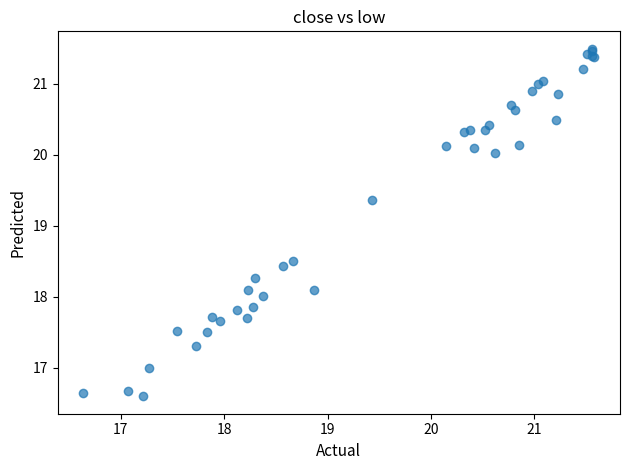

What Y value in the scatter plot is closest to 19?

19.4